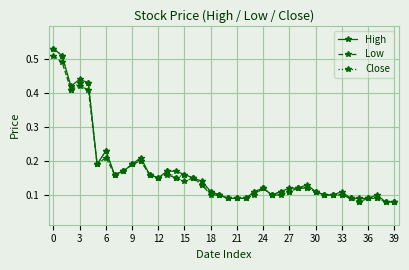

How many Low values are between 0 and 1?

40